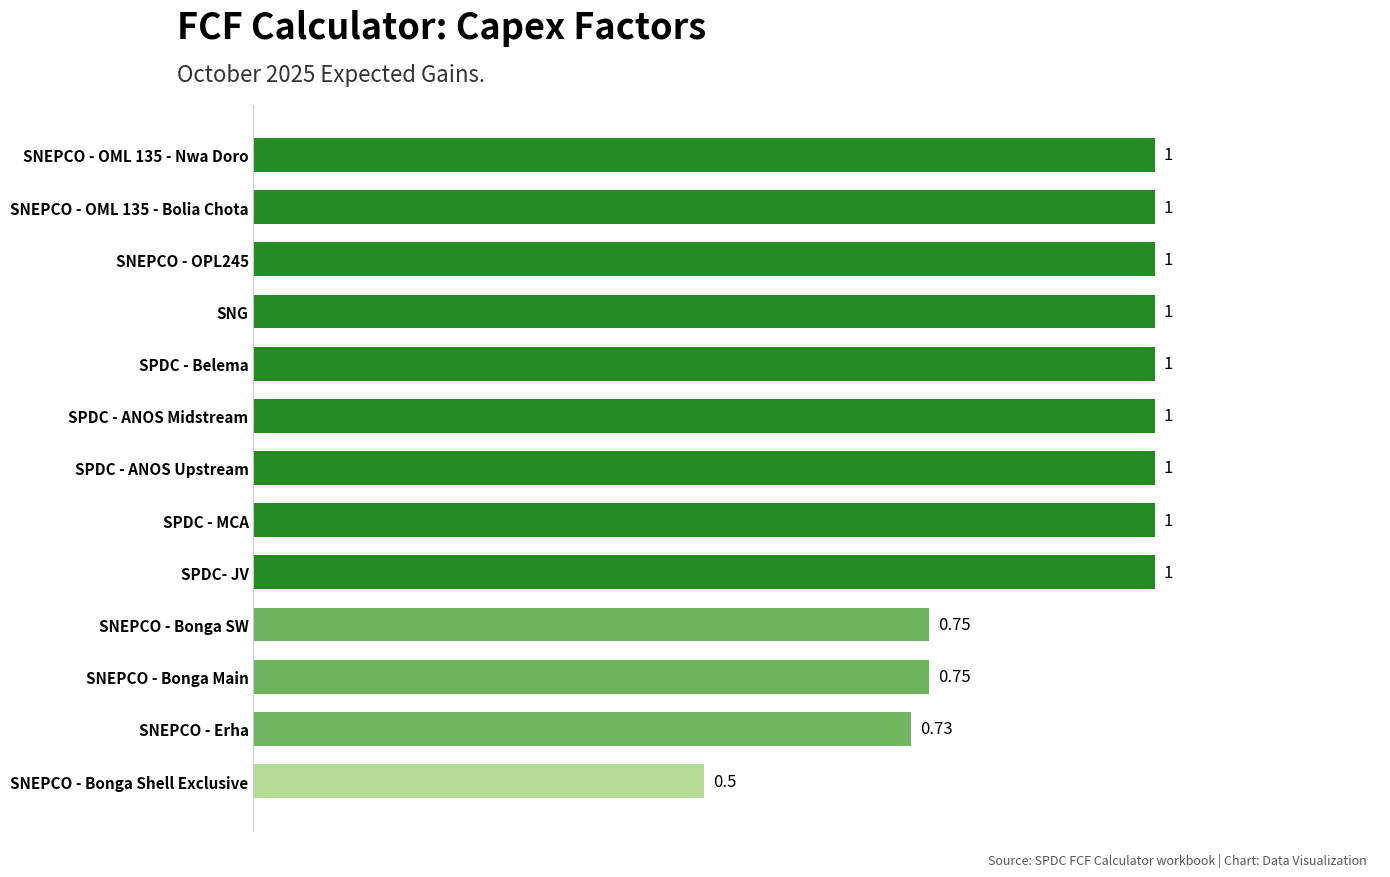

What is the average value?

0.9